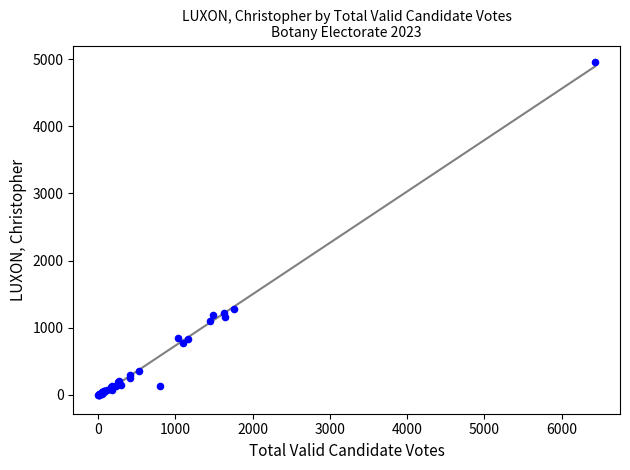

What Y value in the scatter plot is closest to 2477?

1275